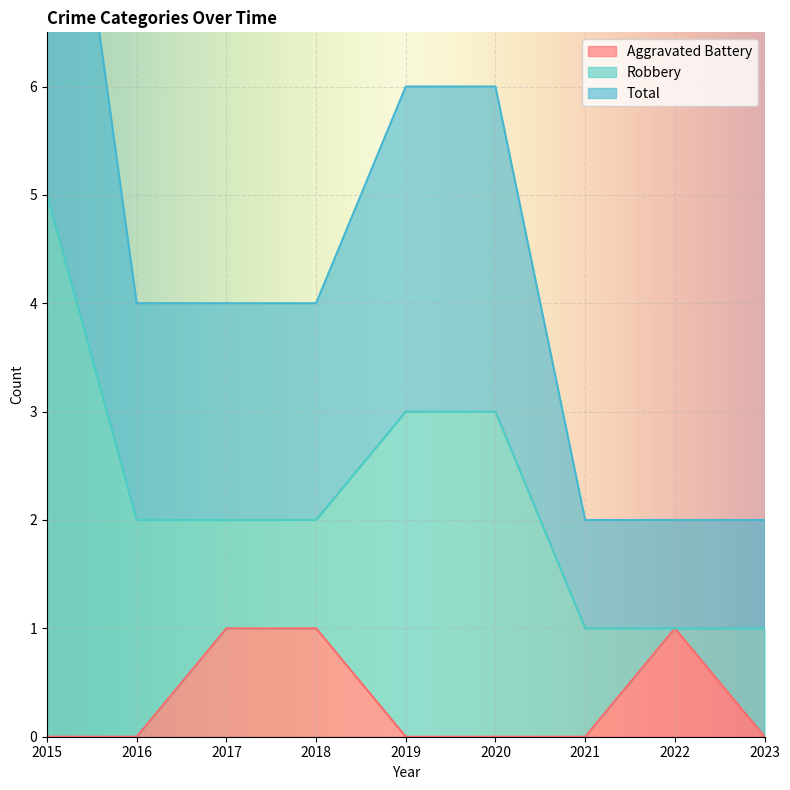

Is it true that Aggravated Battery equals 0 at 2023?

True